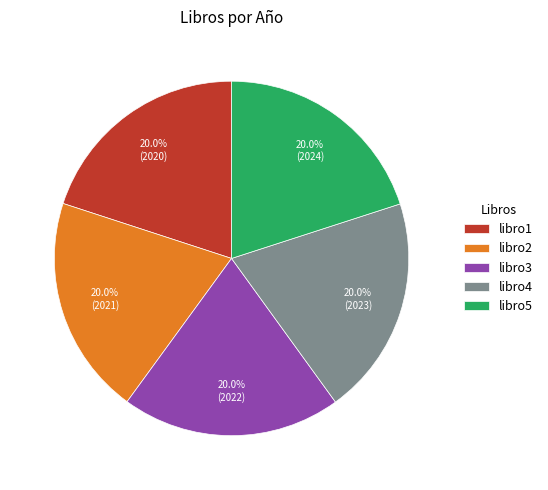

What percentage is the libro3 slice, to the nearest percent?

20%